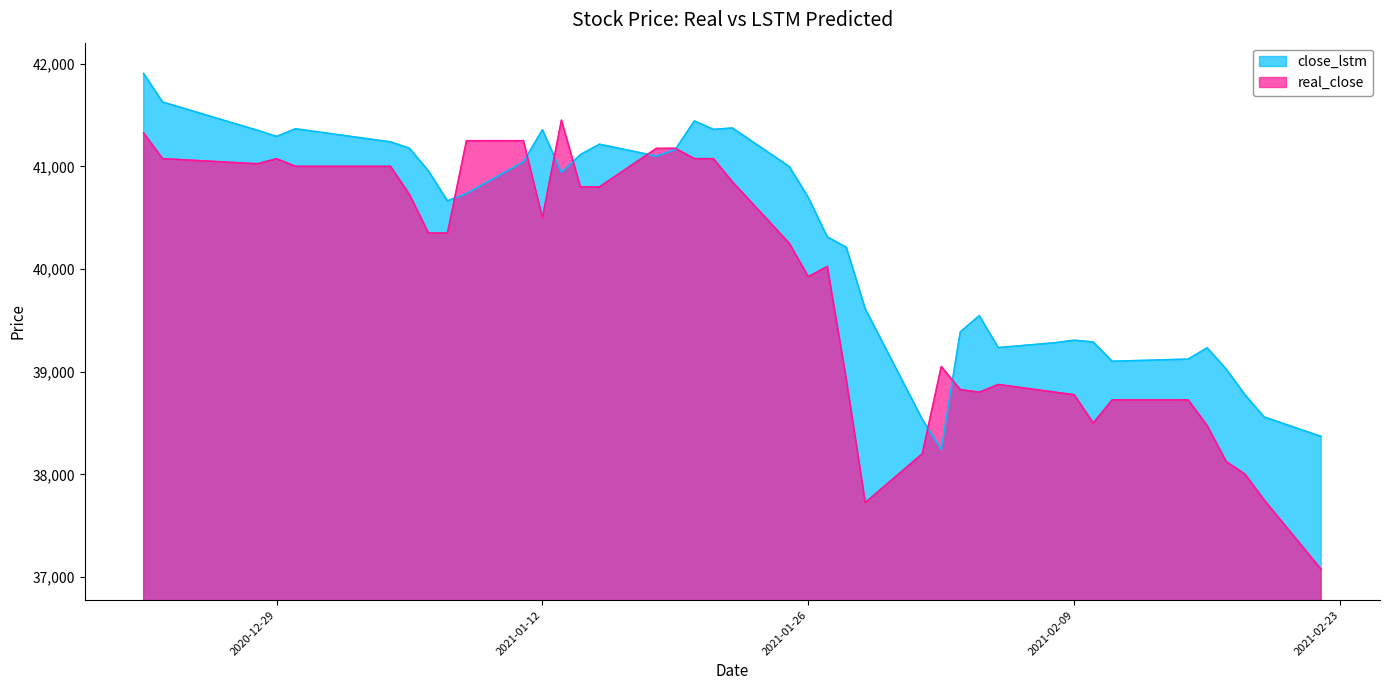

Between 2021-01-21 and 2021-01-08, which is larger?

2021-01-08